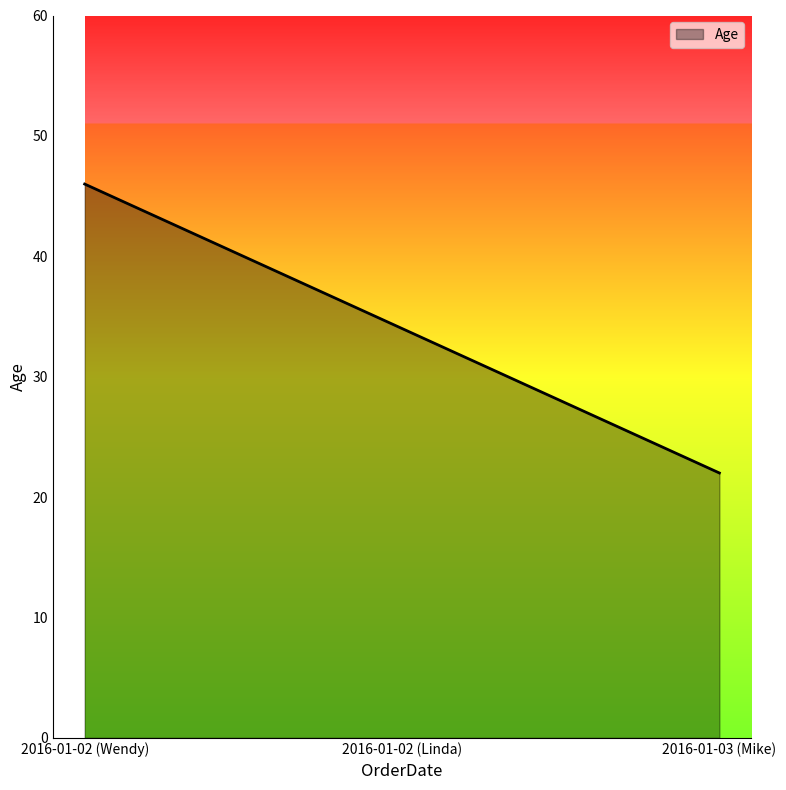

What is the difference between the values at 2016-01-03 (Mike) and 2016-01-02 (Wendy)?

24